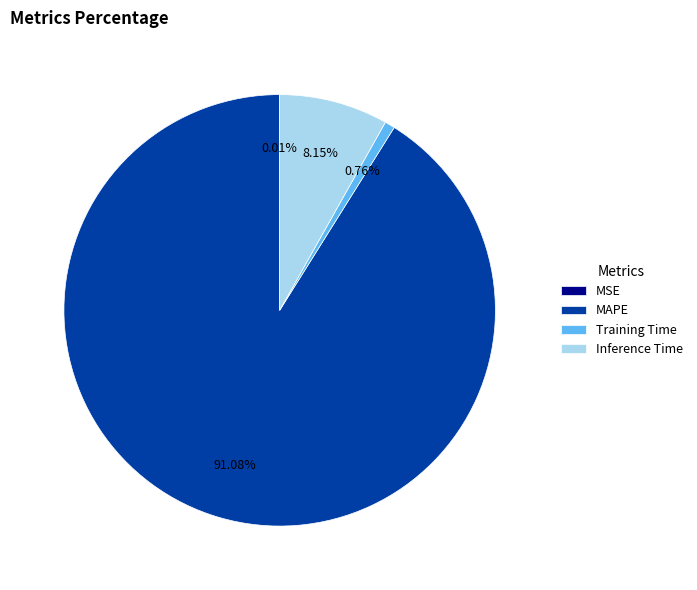

To the nearest percent, what percentage of the pie is Inference Time?

8%